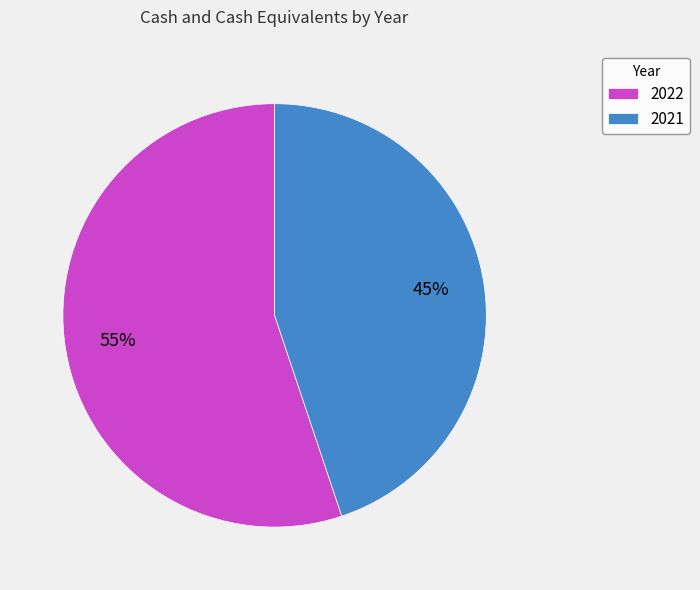

What percentage is the 2021 slice, to the nearest percent?

45%